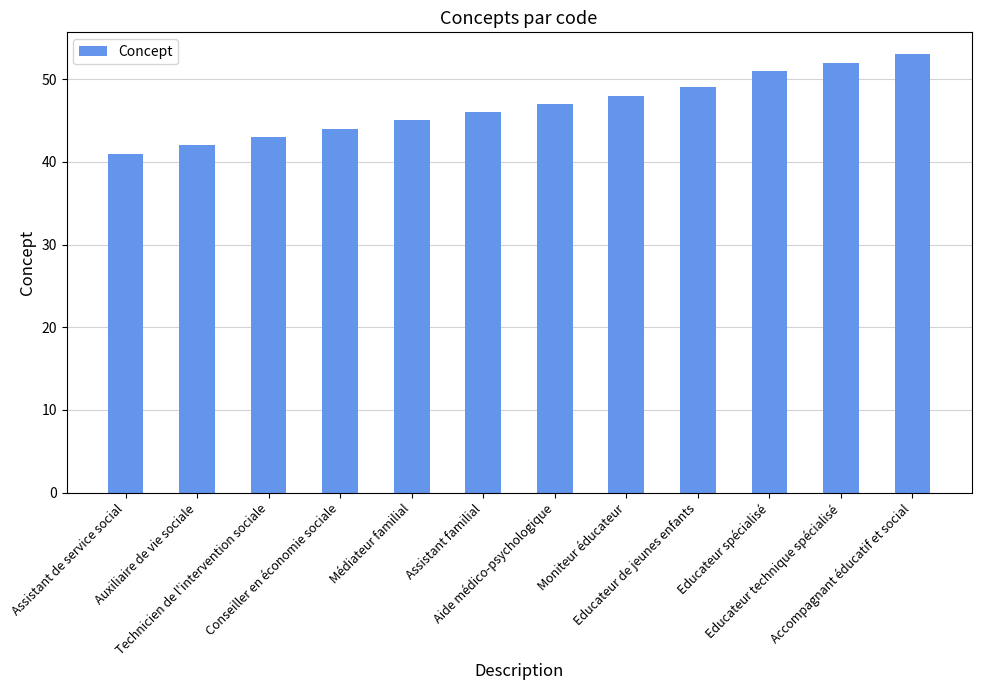

What is the sum of the values at Auxiliaire de vie sociale and Educateur technique spécialisé?

94